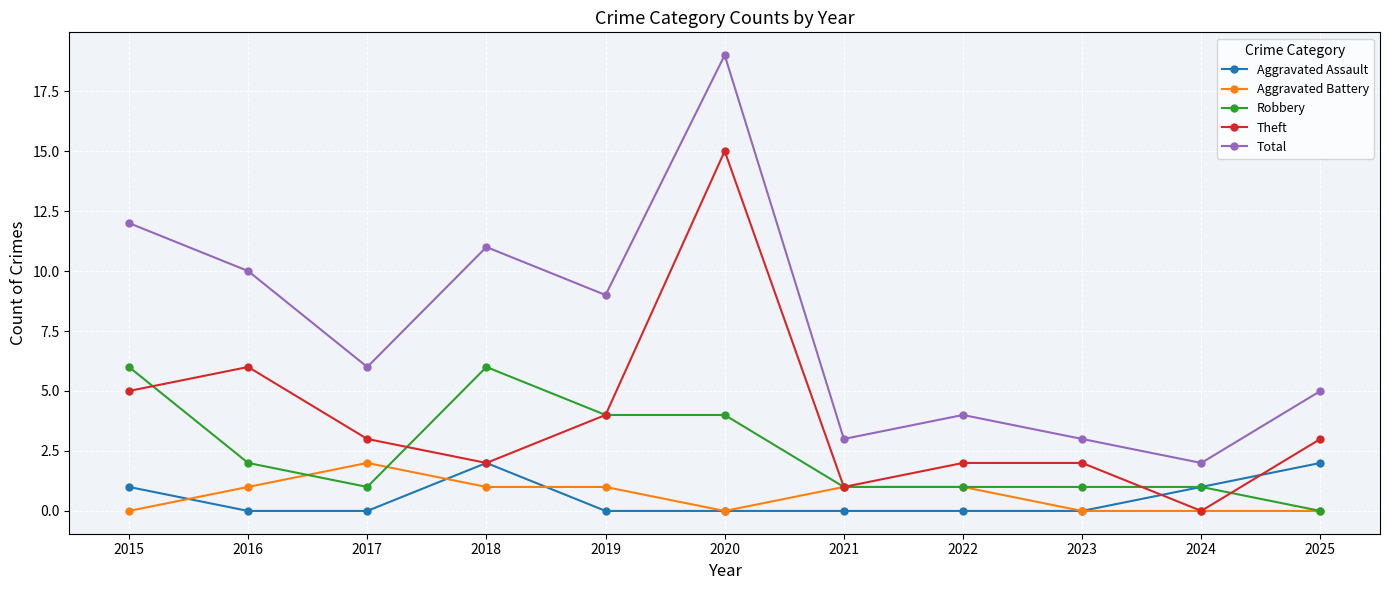

At which category does Total reach its first local peak?

2018